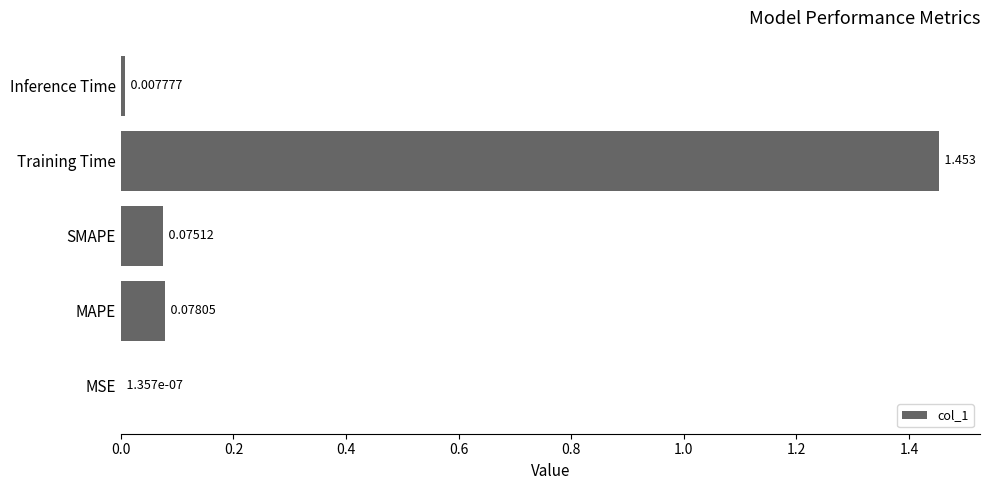

At which label is the value closest to 0?

MSE